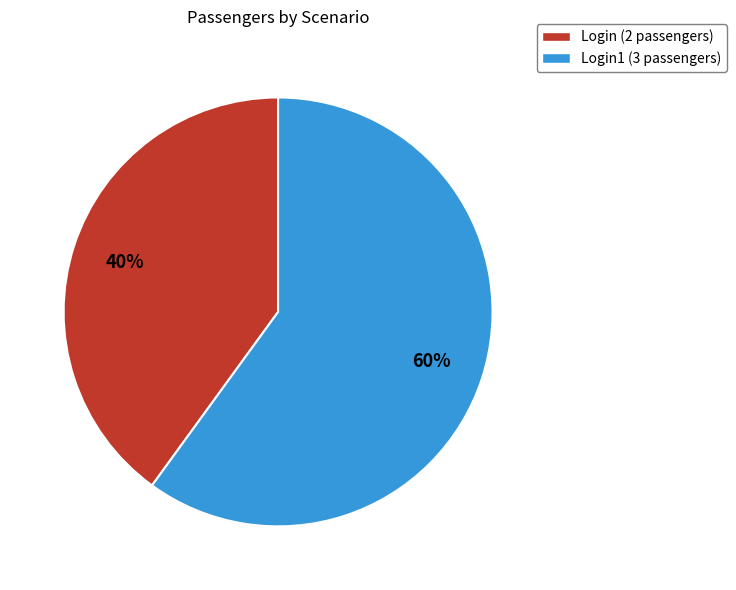

To the nearest percent, what is the average slice percentage?

50%